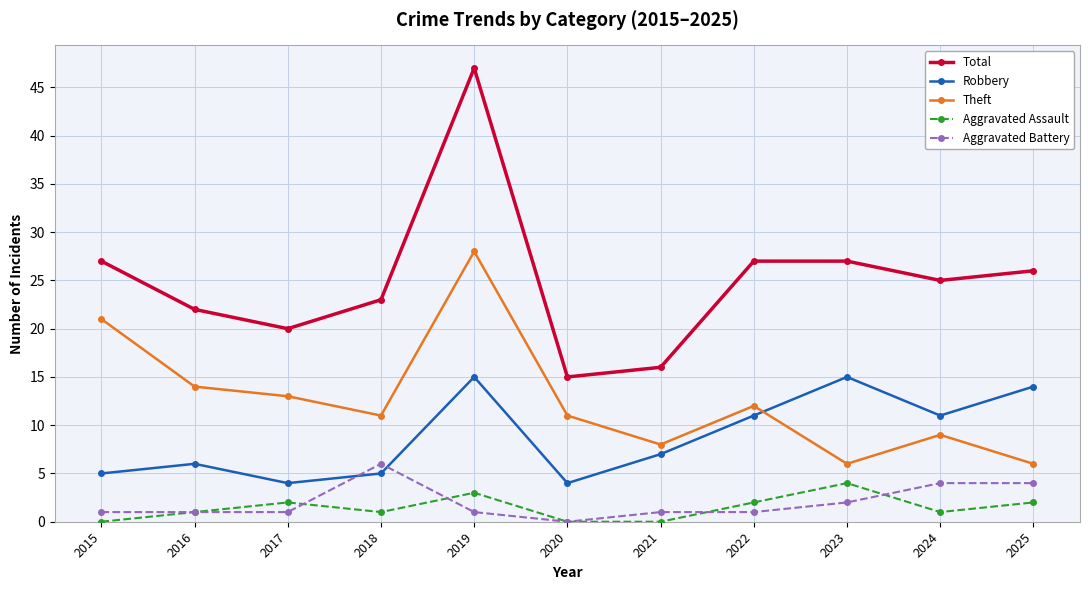

What is the difference between the highest and lowest values at 2023?

25